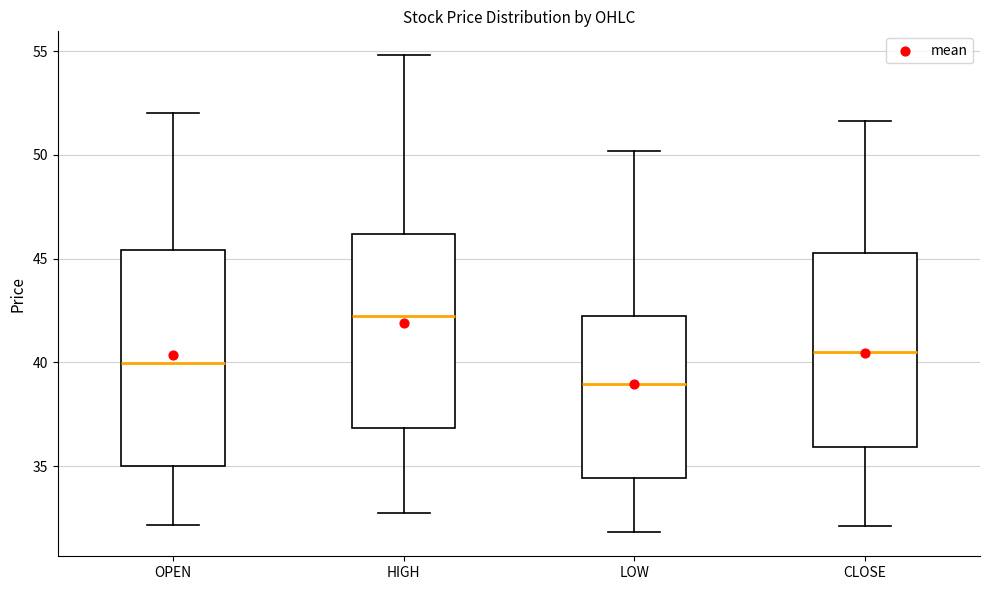

Which box is the tallest, from its lower edge to its upper edge?

OPEN